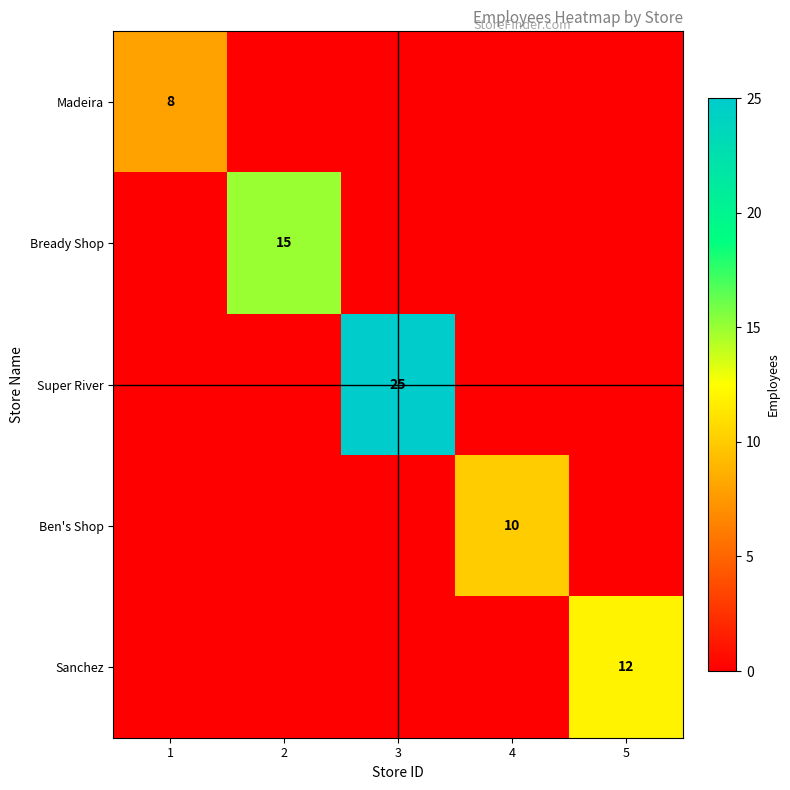

Which series changed the most between 2 and 5?

Bready Shop